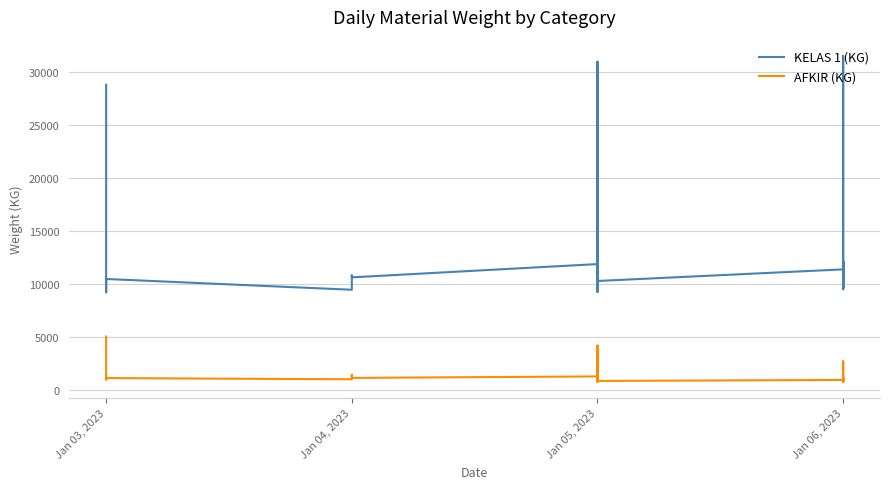

What is the average value of the AFKIR (KG) series?

1360.5